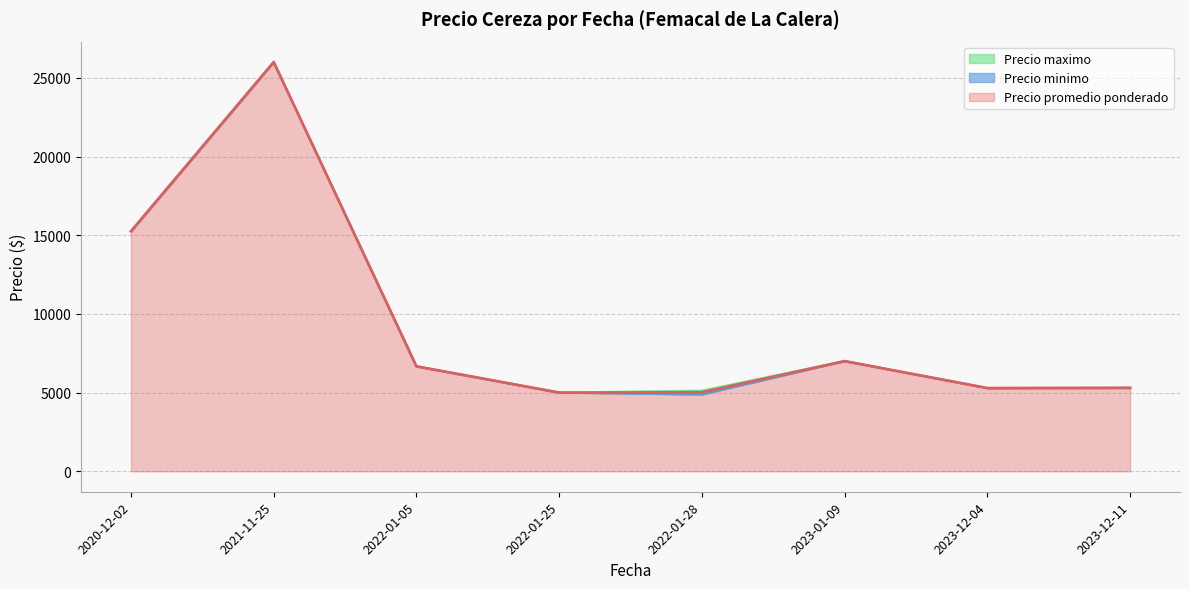

What is the maximum value for Precio minimo?

26000.0